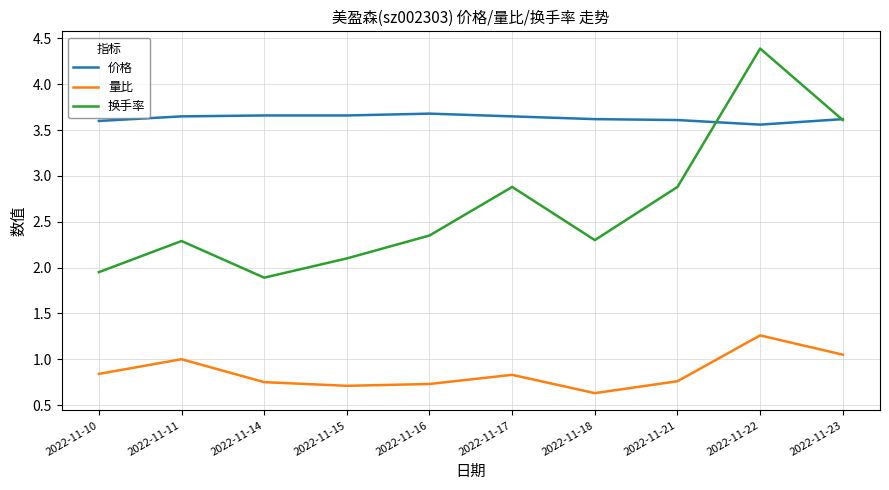

Which series has the largest total across all categories?

价格